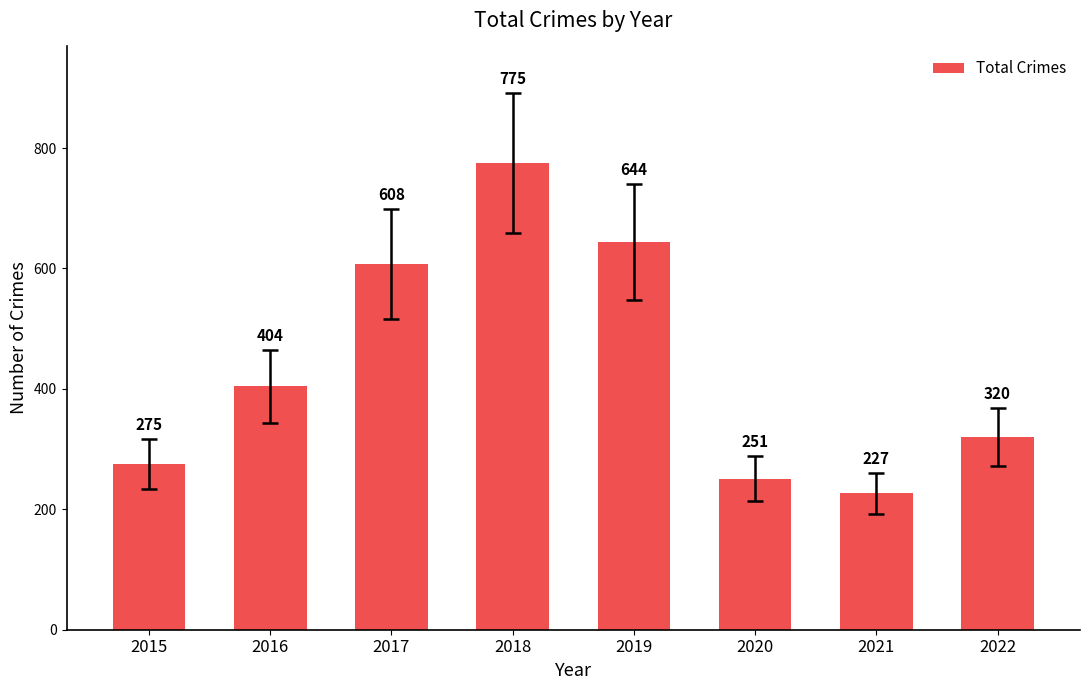

Does the chart contain any negative values?

No